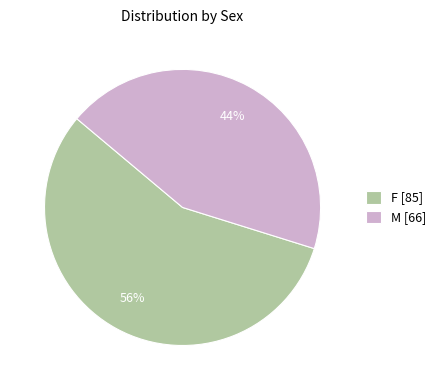

True or false: F accounts for 49% of the total.

False